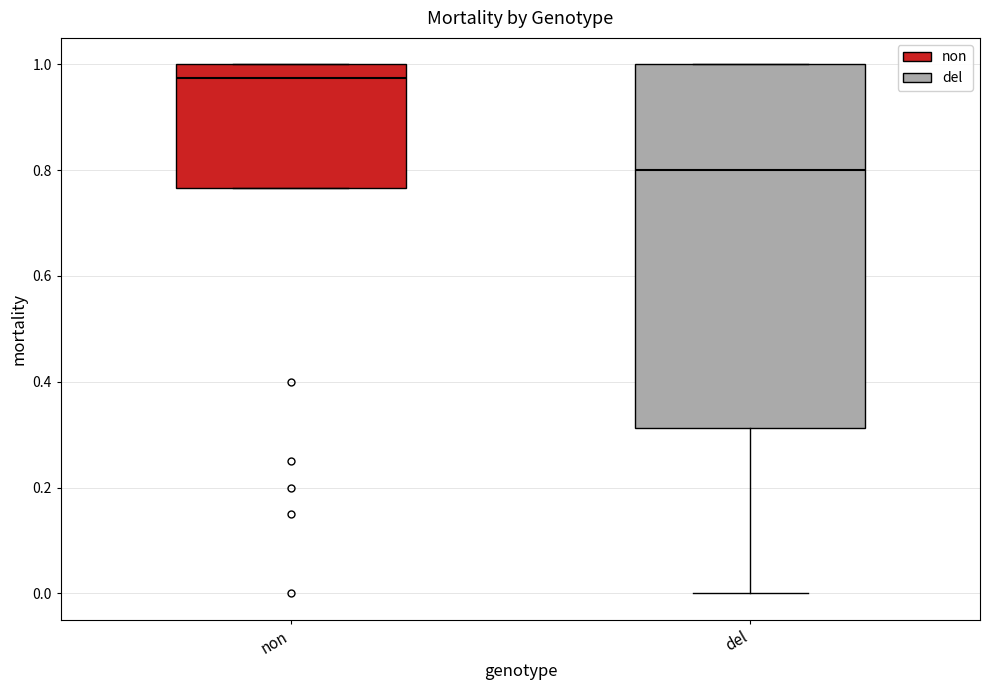

Which box is the tallest, from its lower edge to its upper edge?

del